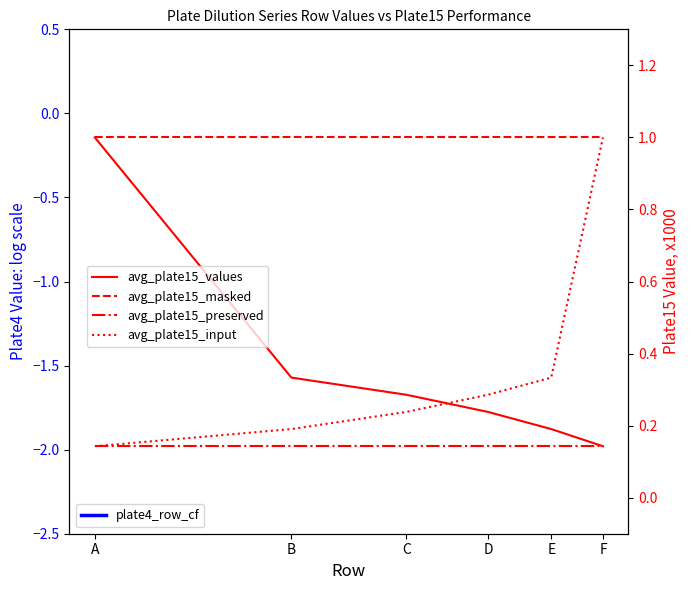

Which category has the lowest value across all series?

F